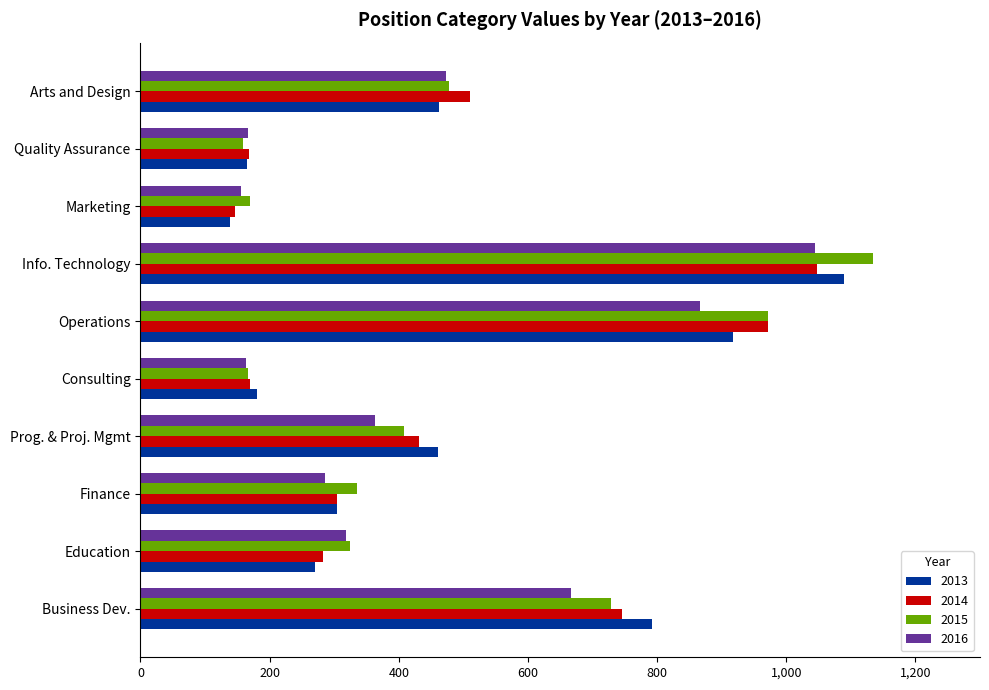

Where is 2013 nearest to the value 613?

Arts and Design